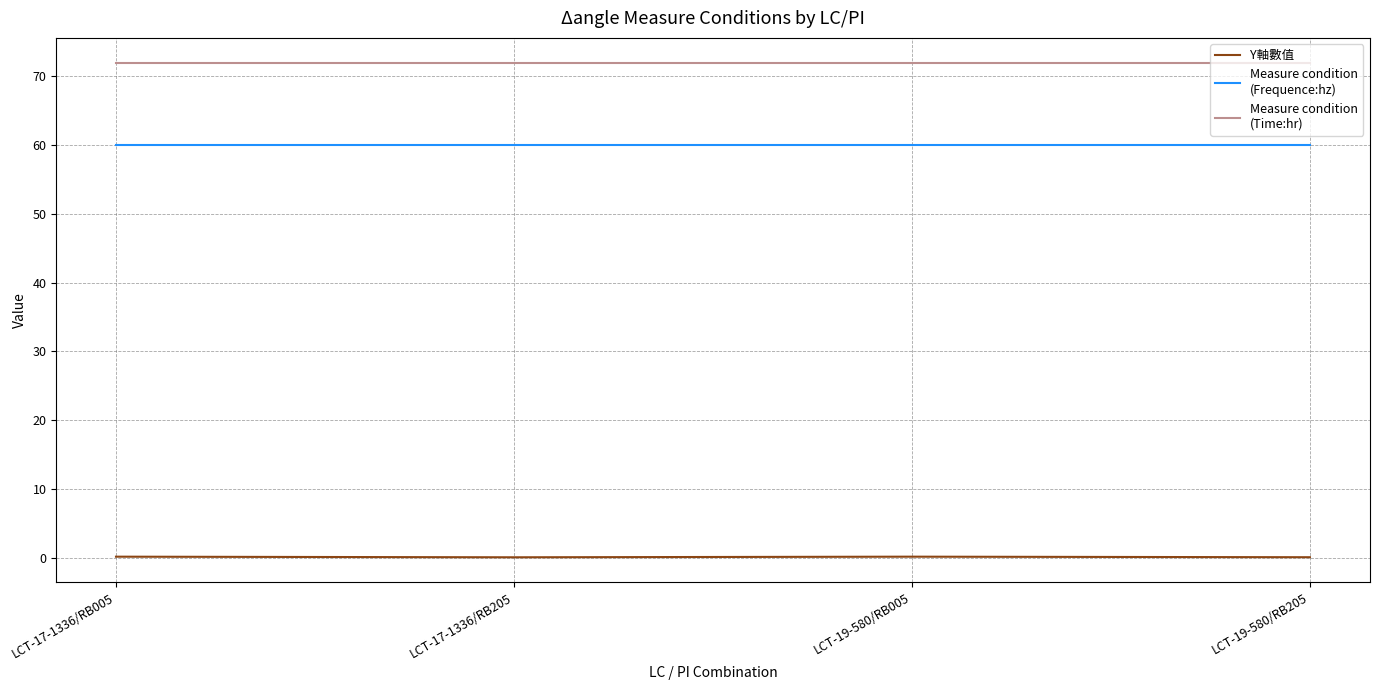

What is the label of the 4th point from the right?

LCT-17-1336/RB005